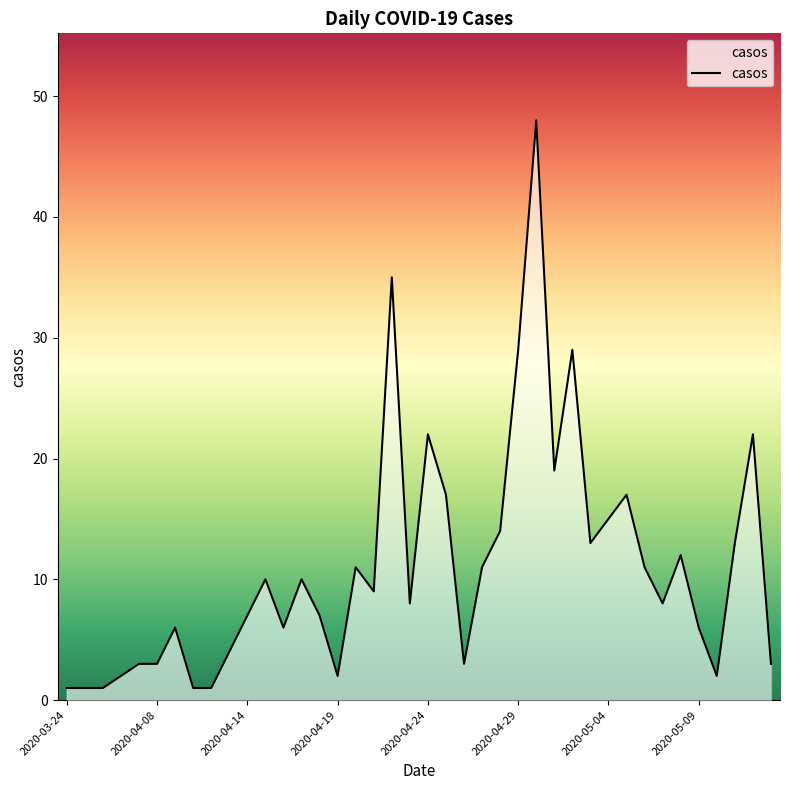

What is the smallest value displayed?

1